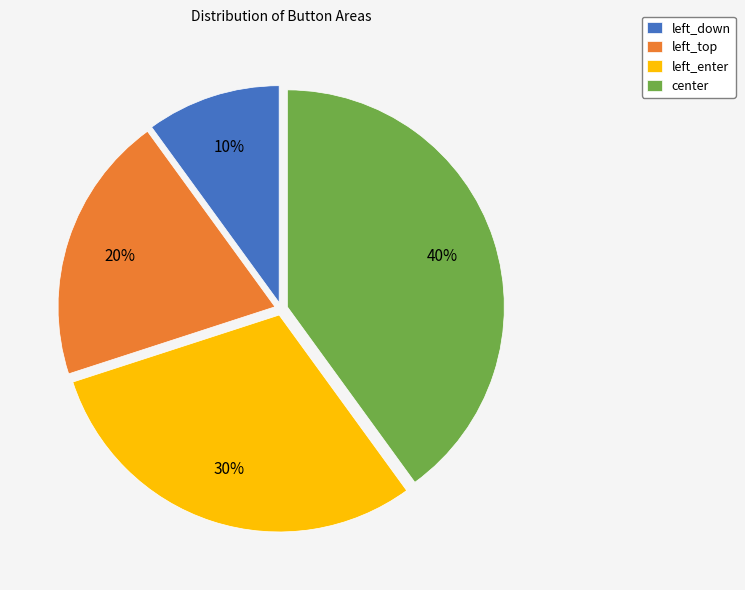

Combined, do left_enter and left_down account for over 50%?

No